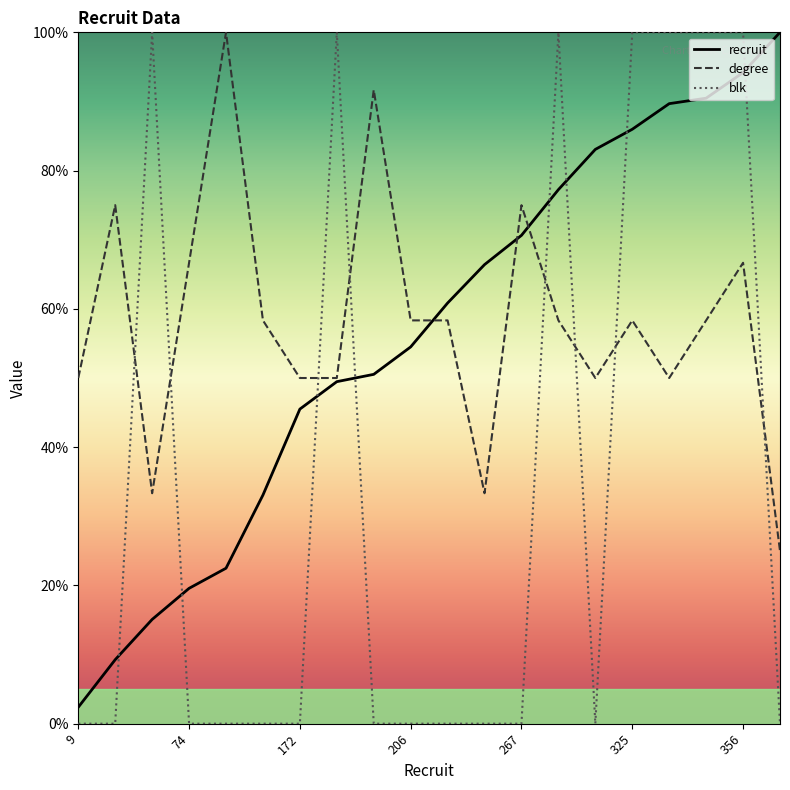

Which series has the largest range (max minus min)?

blk